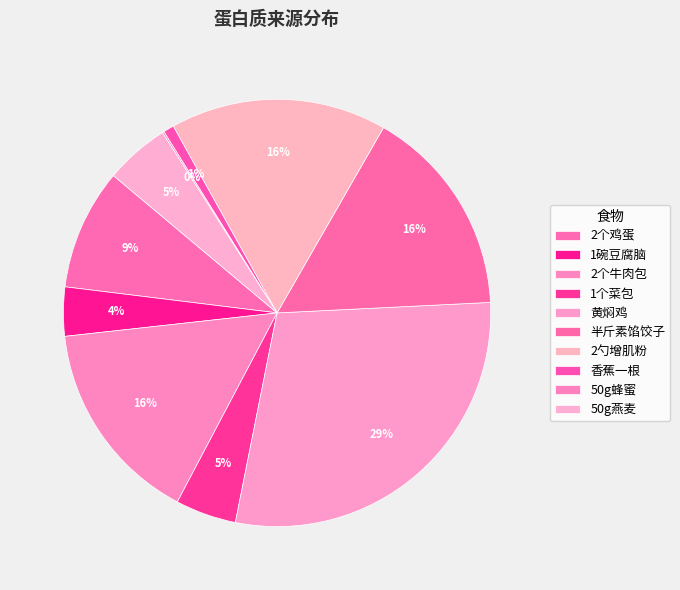

Is there a majority slice in this chart?

No